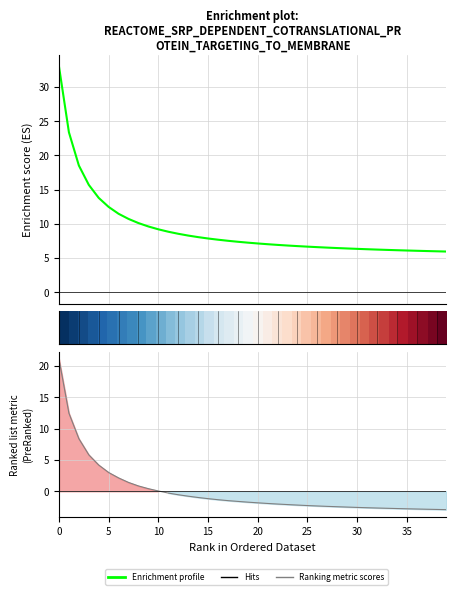

What is the smallest value displayed?

-2.9